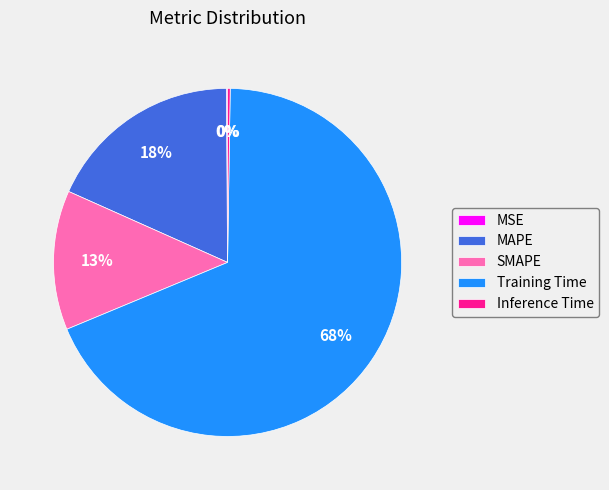

To the nearest percent, what is the combined percentage of MAPE and SMAPE?

31%